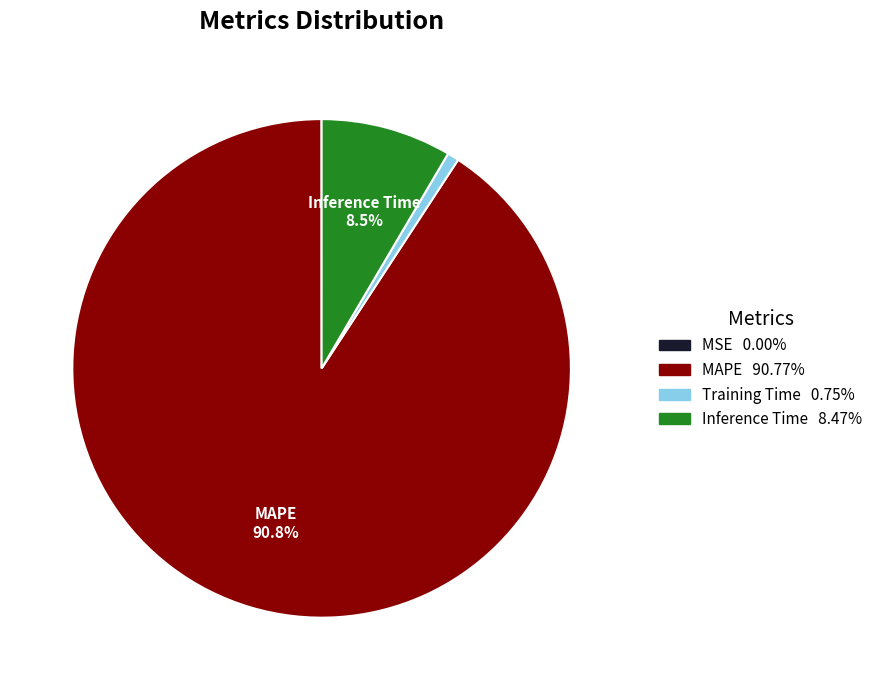

Is there any slice that represents more than half of the pie?

Yes